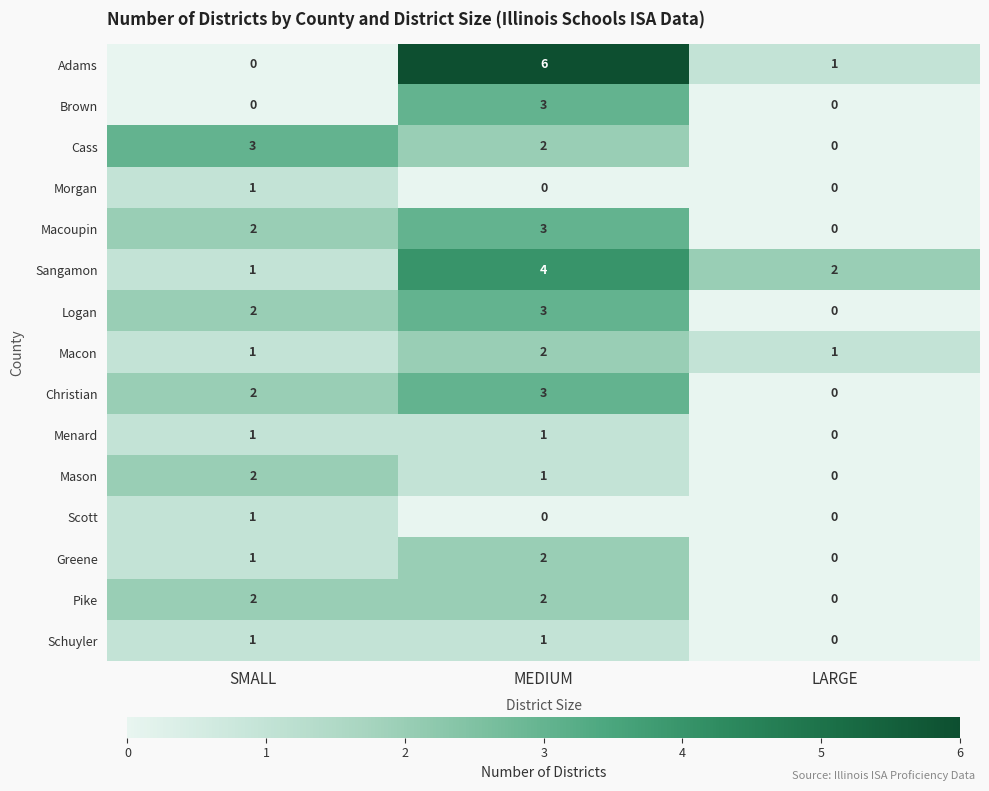

At which category is the sum across all series the highest?

MEDIUM